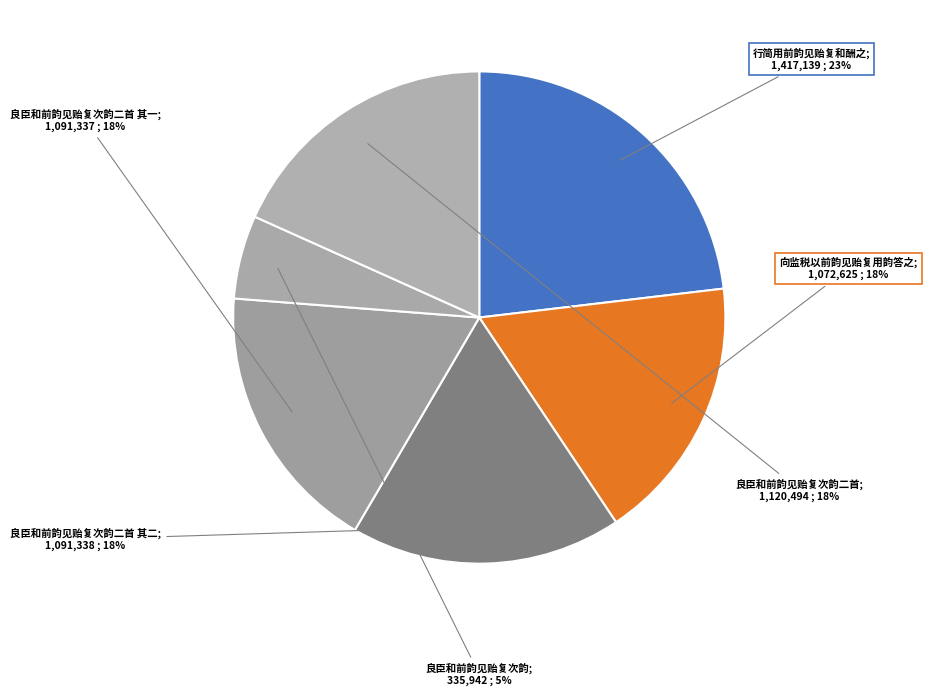

What is the largest slice in the pie chart?

行简用前韵见贻复和酬之